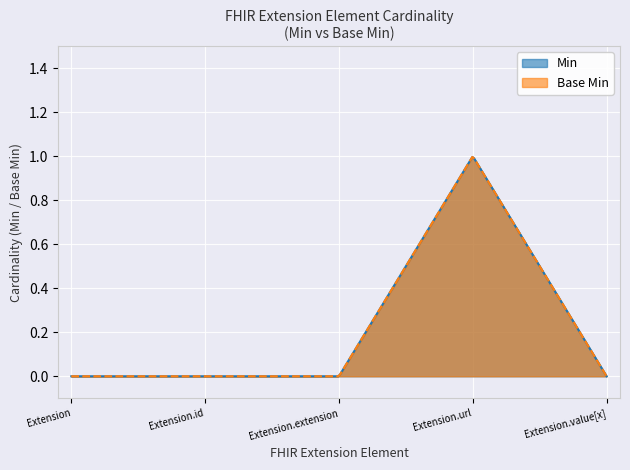

Reading left to right, list all the values displayed in this chart.

Min: Extension=0	Extension.id=0	Extension.extension=0	Extension.url=1	Extension.value[x]=0
Base Min: Extension=0	Extension.id=0	Extension.extension=0	Extension.url=1	Extension.value[x]=0